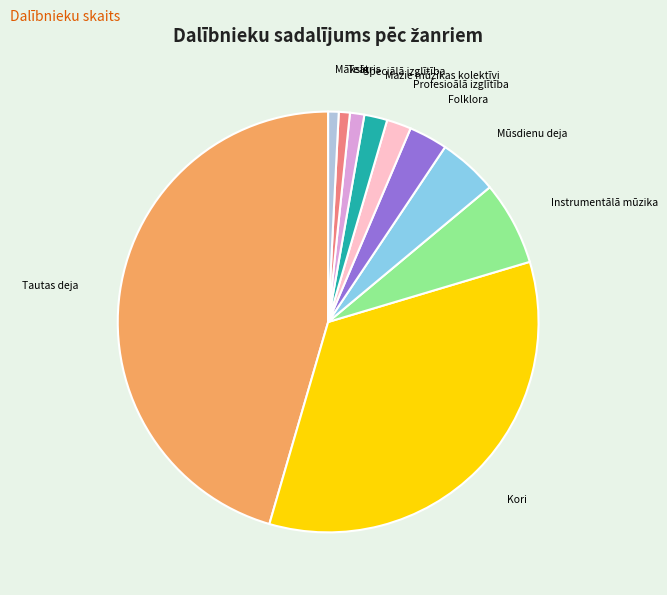

Which category has the biggest portion of the pie?

Tautas deja